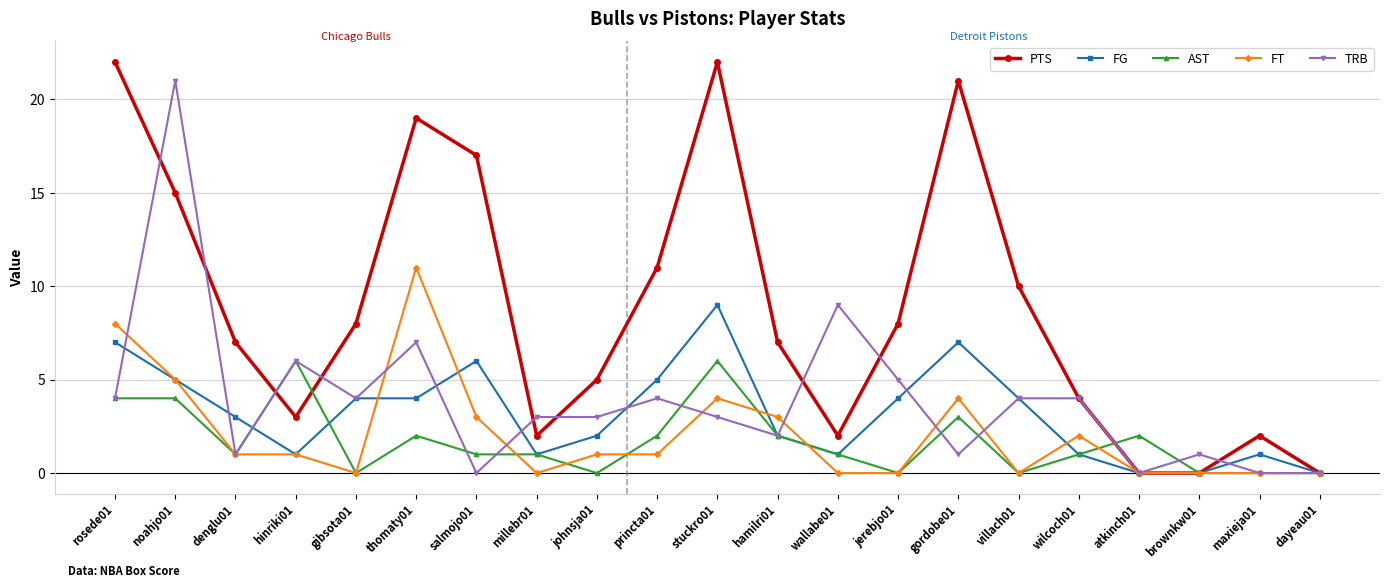

What is the greatest value displayed?

22